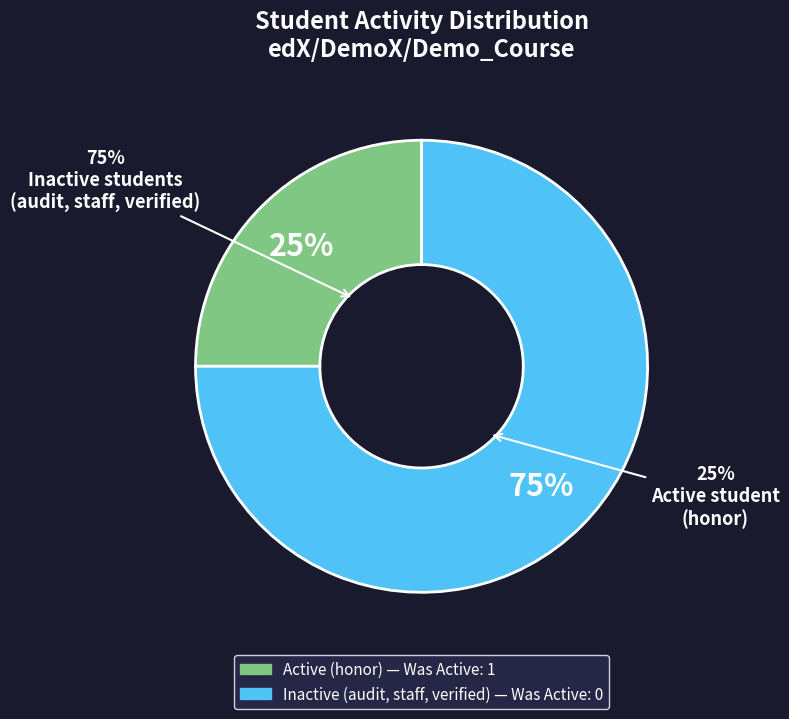

What percentage is NOT represented by verified?

100.0%